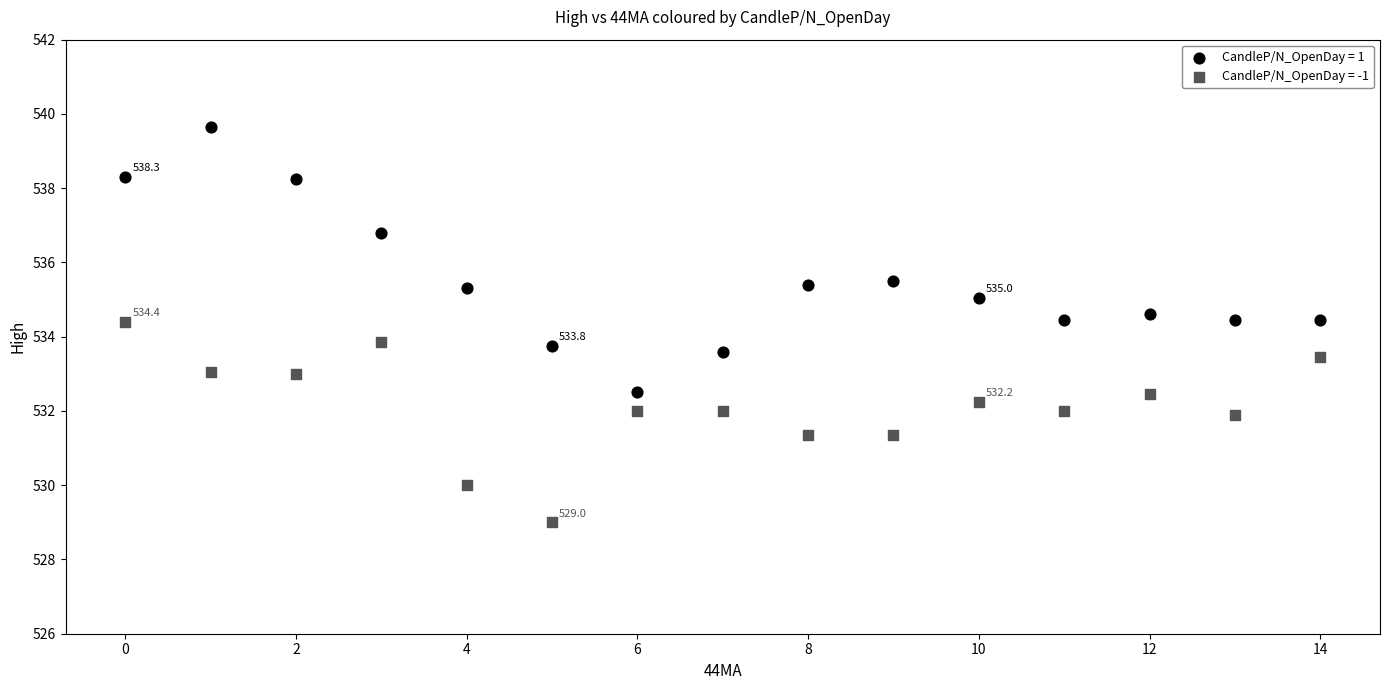

Which series contains the highest Y value?

CandleP/N_OpenDay = 1